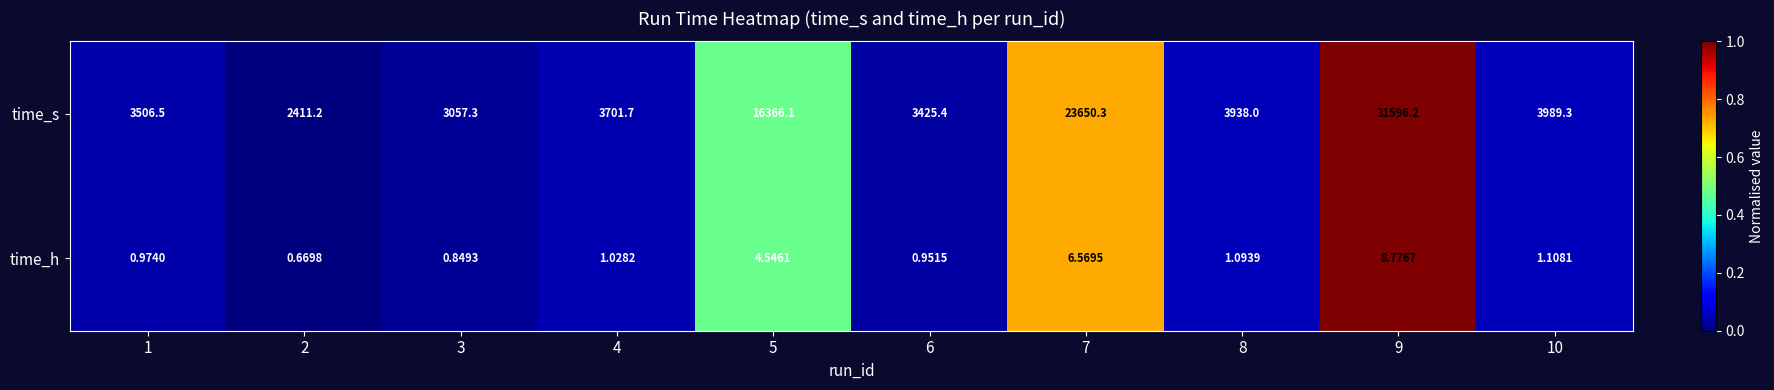

At 8, list the series in order from largest to smallest.

time_s, time_h